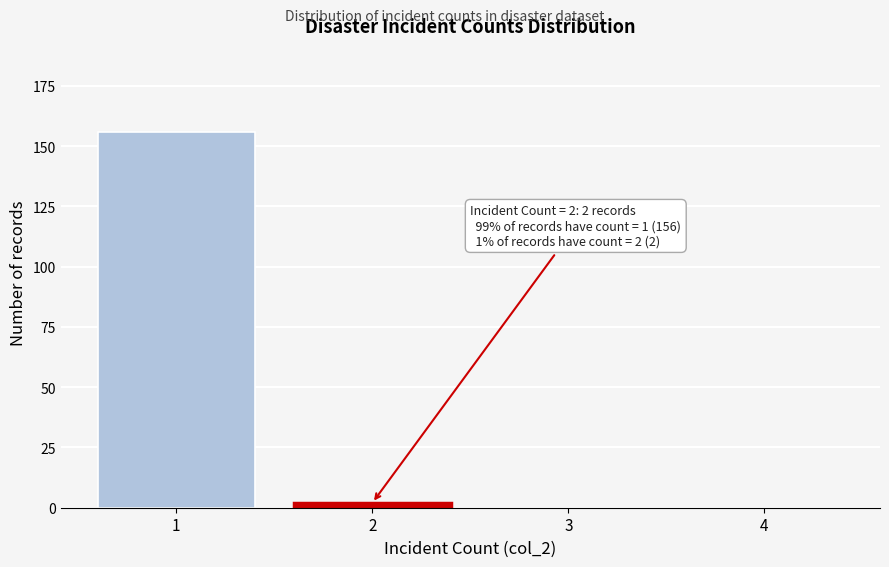

Reading left to right, extract all data points from this chart.

1=156	2=2	3=0	4=0